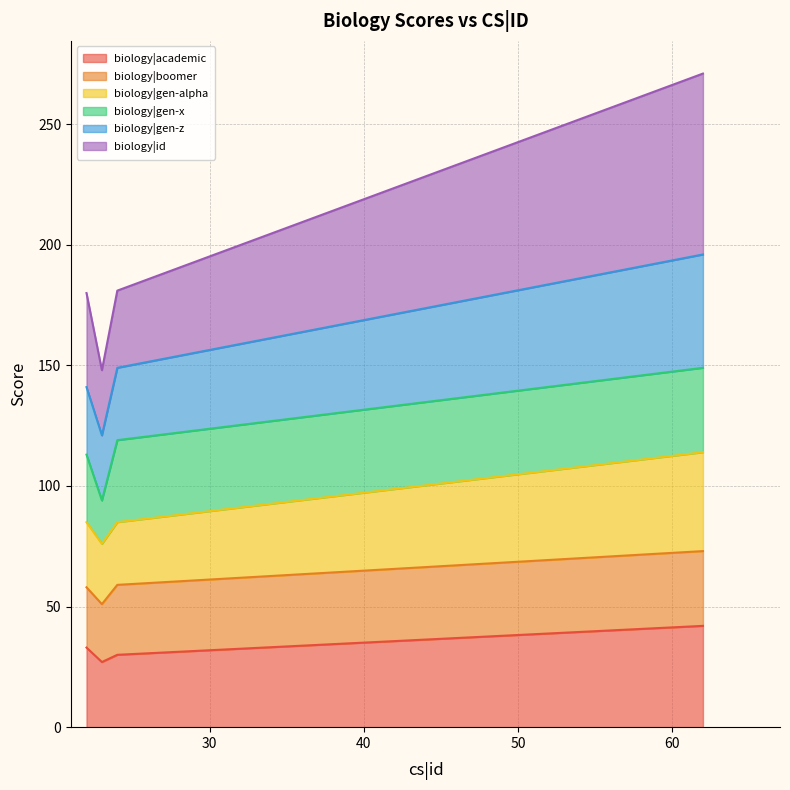

What is the lowest value of the biology|academic series?

27